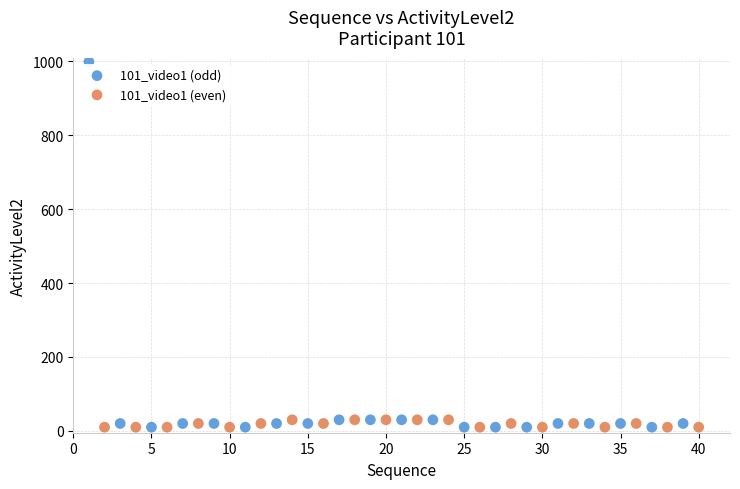

Which series has the largest Y range (max minus min)?

101_video1 (odd)